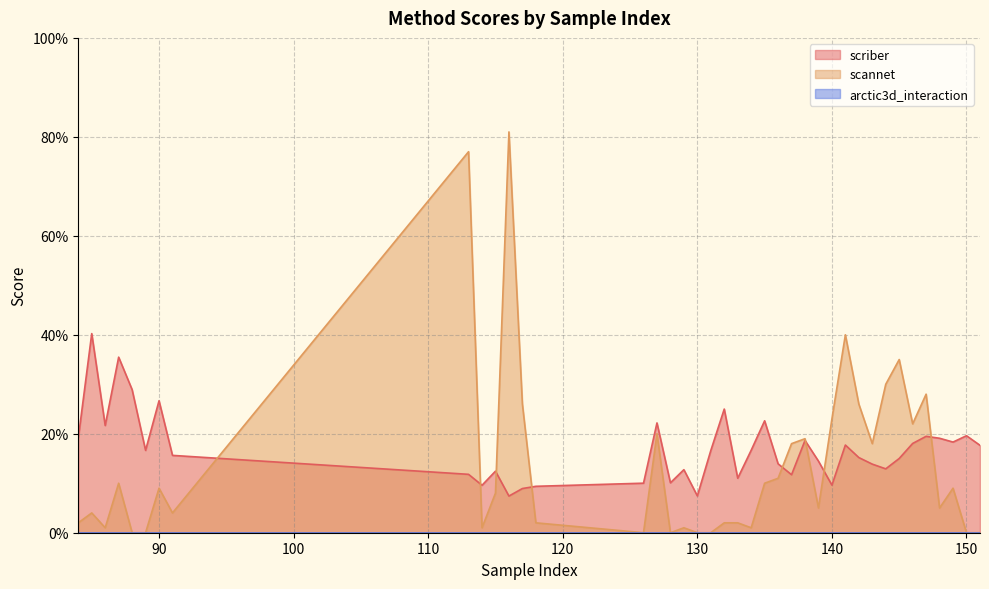

Does the chart display data point markers on the line(s)?

No